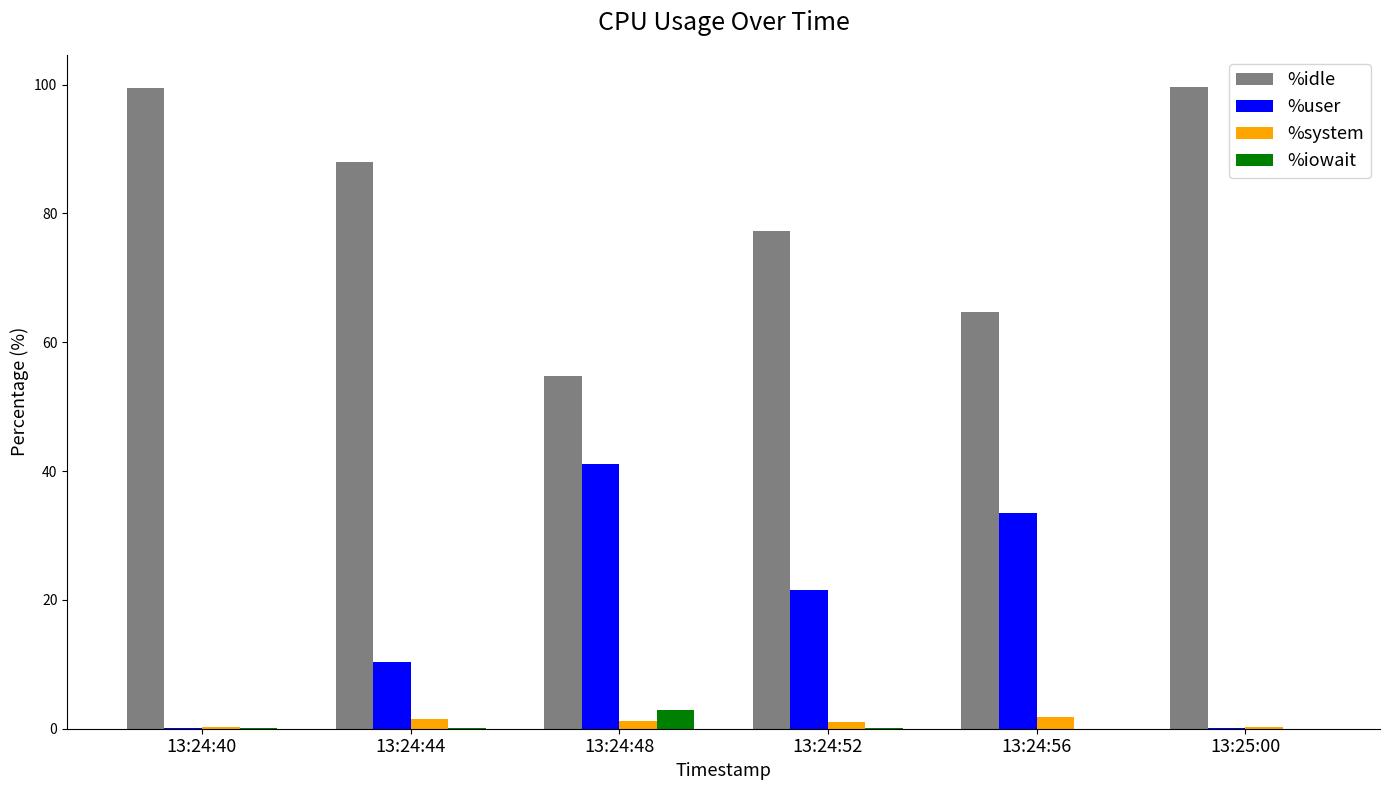

Is the value of %iowait at 13:24:40 greater than the value of %user at 13:24:44?

No